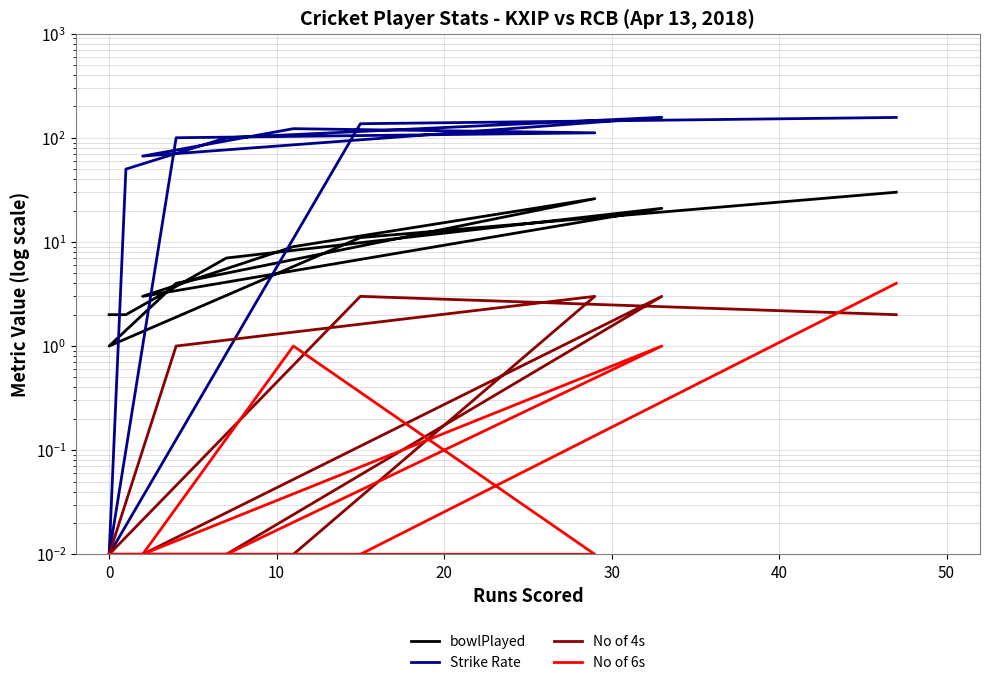

How many categories are shown in the chart?

11